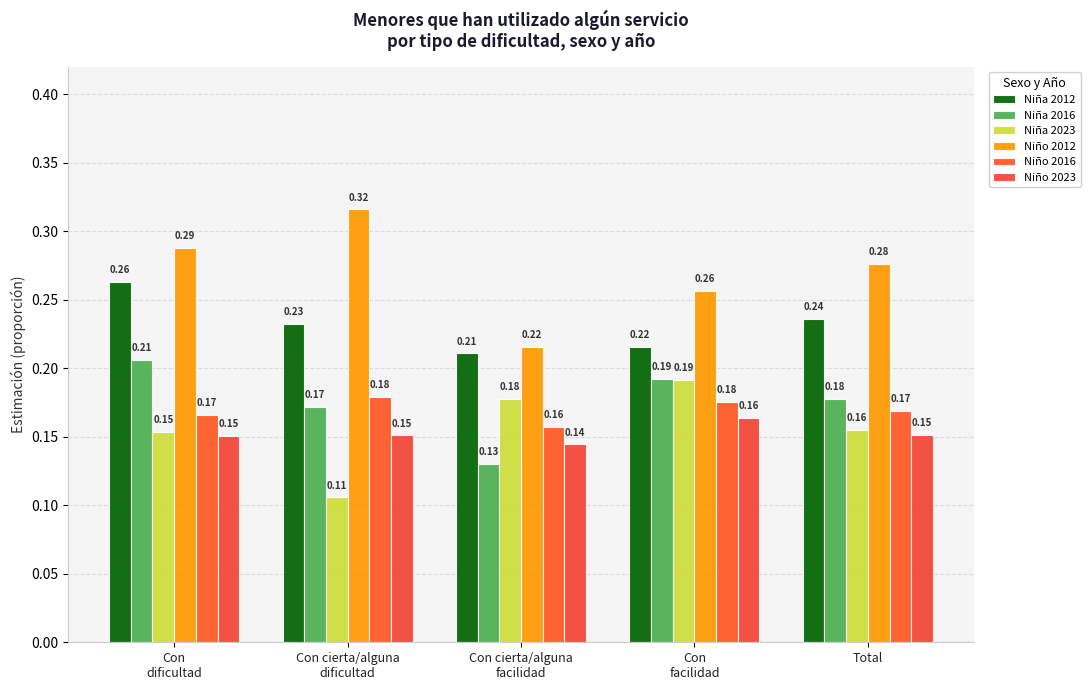

The Niña 2016 series shows 0.2 at Con cierta/alguna
facilidad. True or false?

False